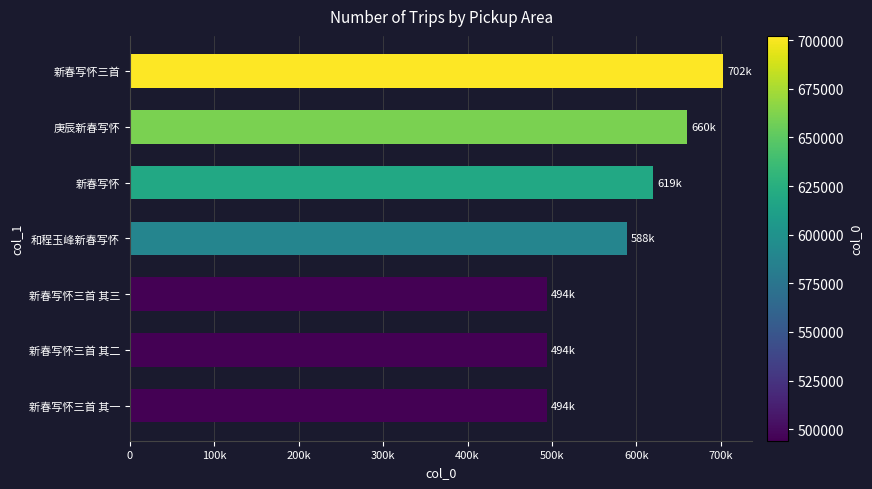

Does the chart contain any negative values?

No